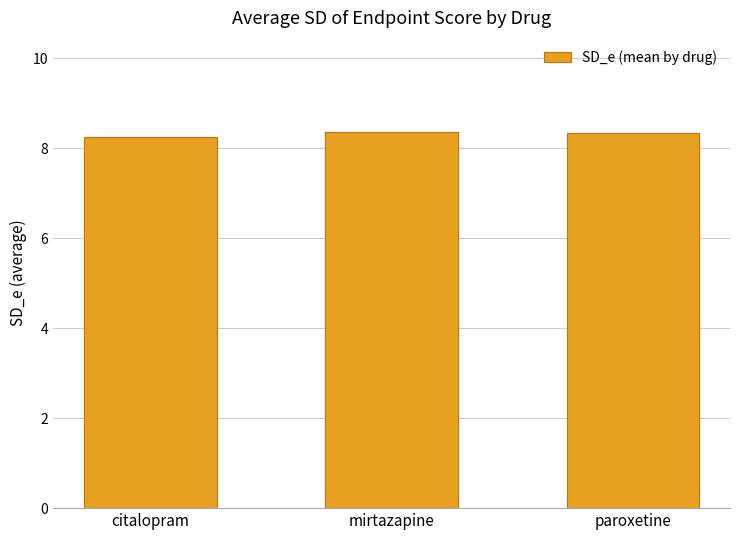

What is the label of the 2nd bar from the left?

mirtazapine